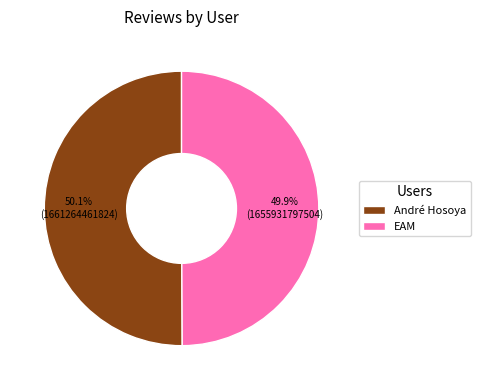

What percentage do André Hosoya and EAM together represent?

100.0%